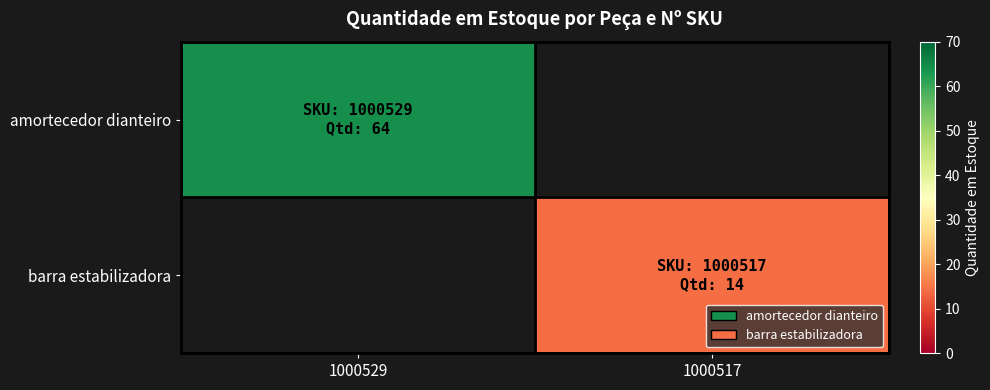

At which label does amortecedor dianteiro reach its peak?

1000529